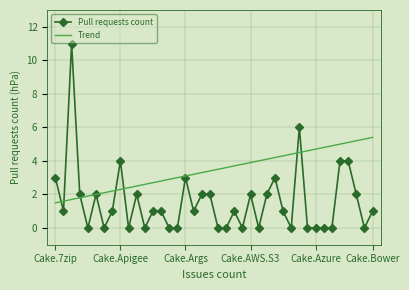

Rank the series by their maximum value, from lowest to highest.

Trend, Pull requests count